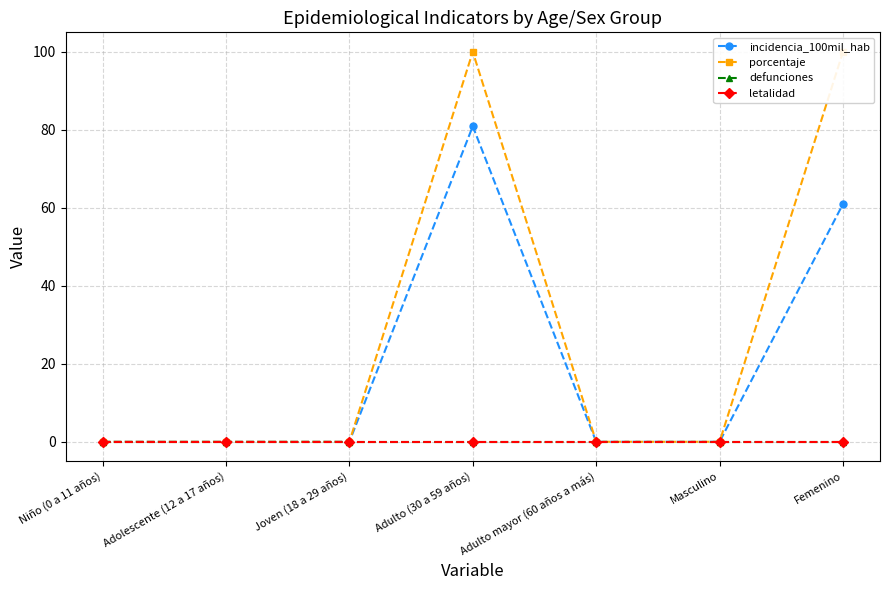

Does the chart have visible grid lines?

Yes